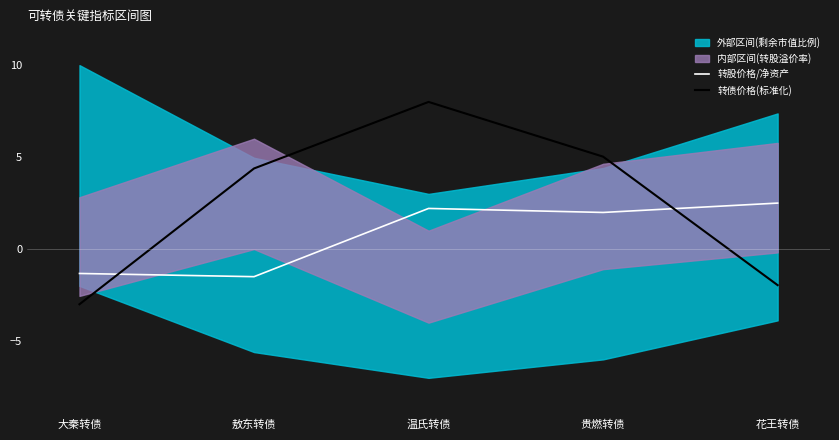

What is the difference between the maximum and second lowest values in the 转股价格/净资产 series?

3.8